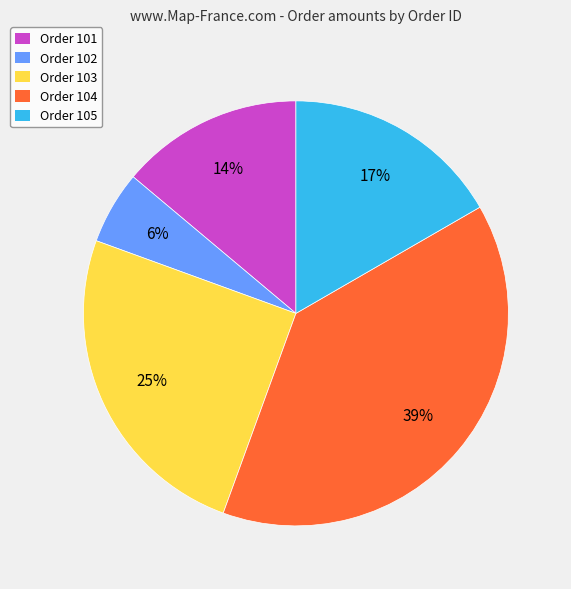

Does Order 103 account for over 50% of the chart?

No